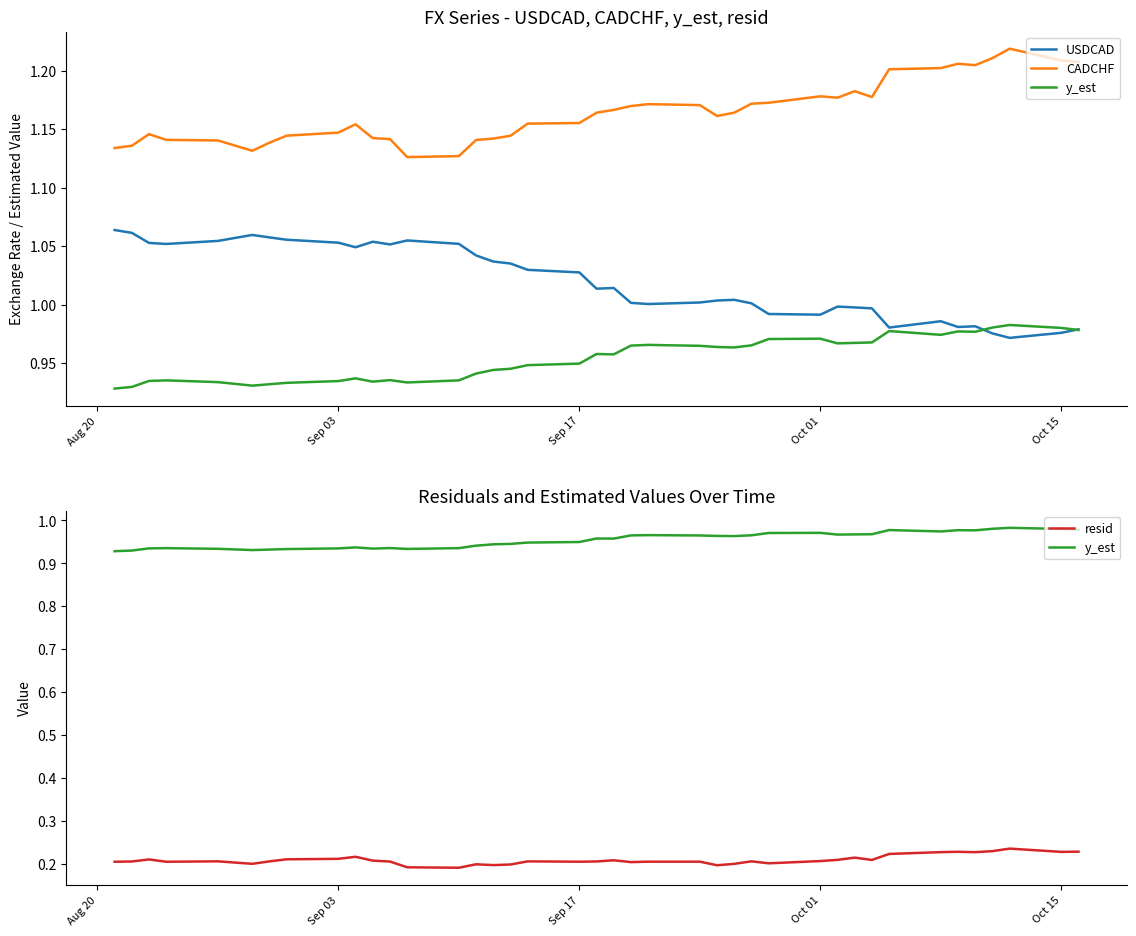

What is the difference between the maximum and second lowest values in the CADCHF series?

0.1